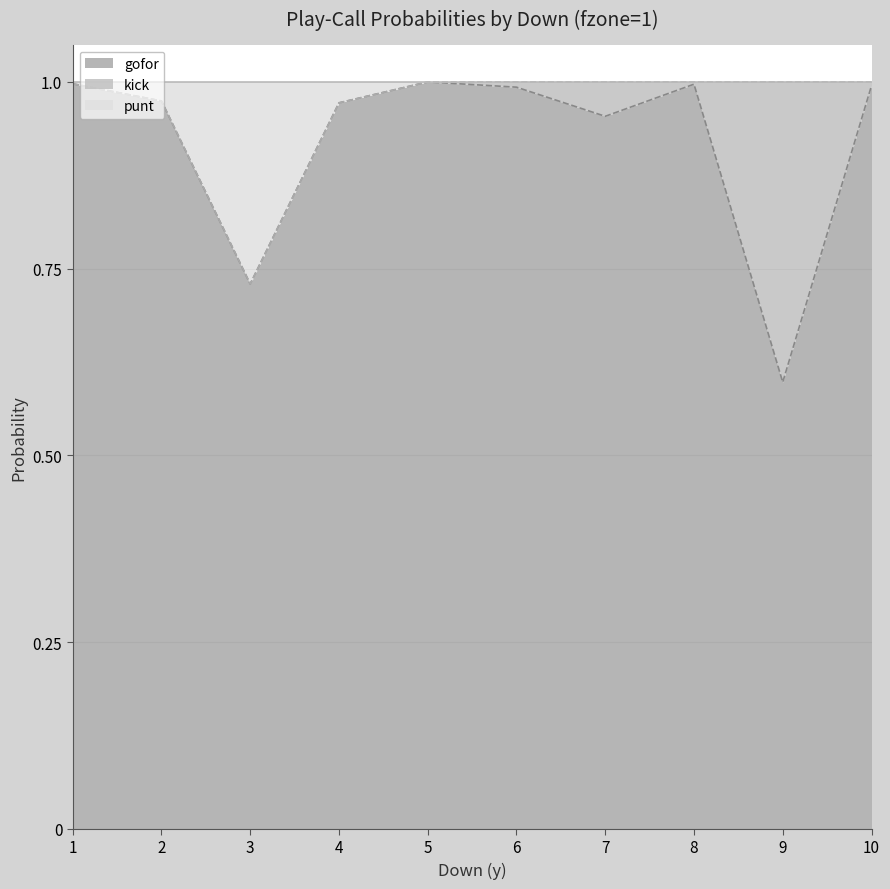

Which label corresponds to the smallest value in the chart?

9